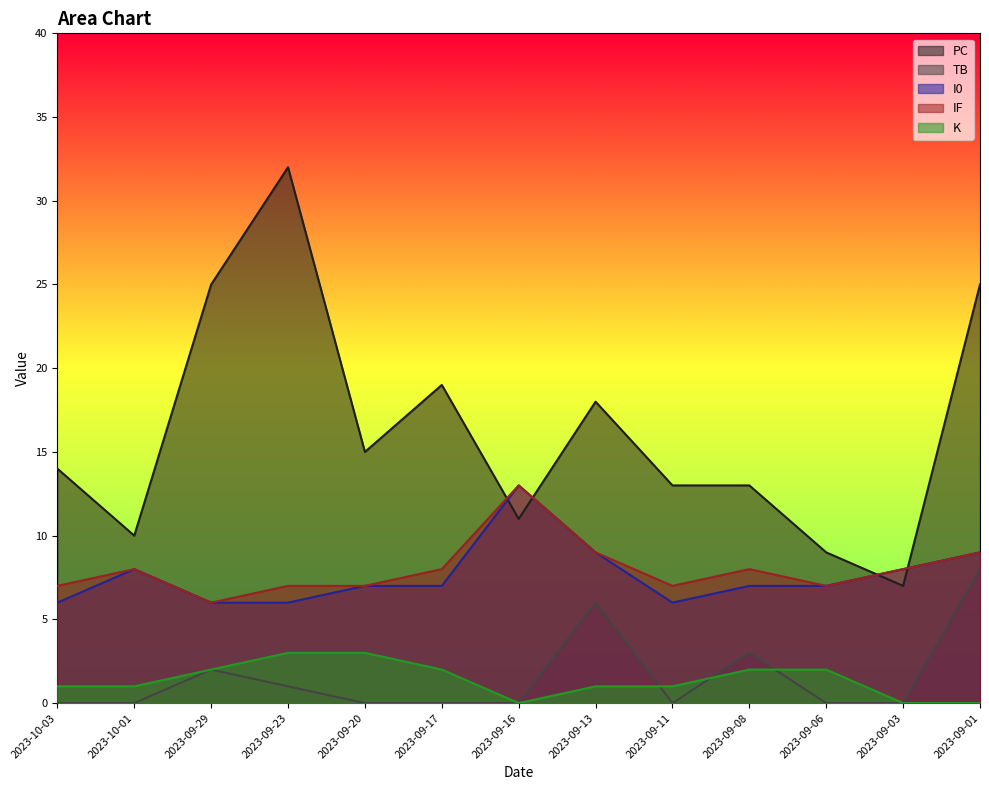

How many categories are shown in the chart?

13